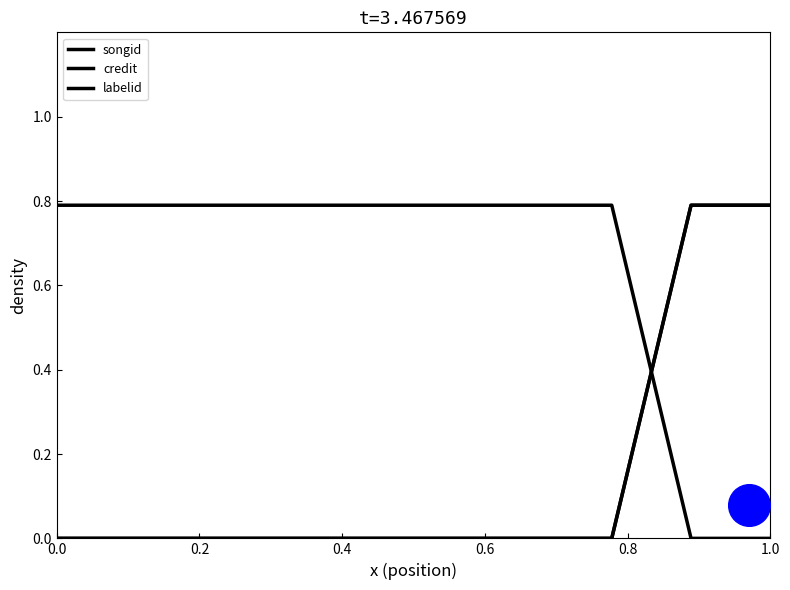

Which series has the largest Y range (max minus min)?

songid